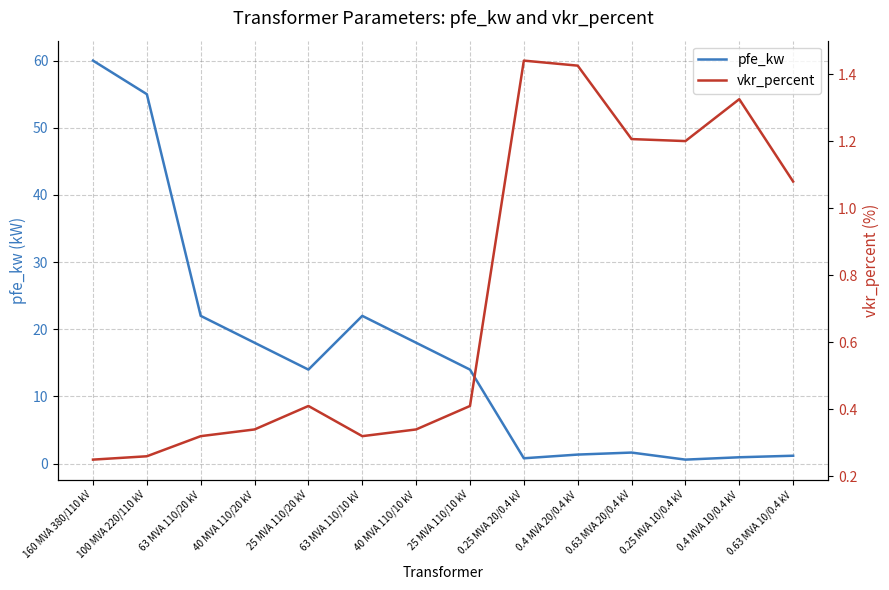

True or false: vkr_percent and pfe_kw intersect in this chart.

True